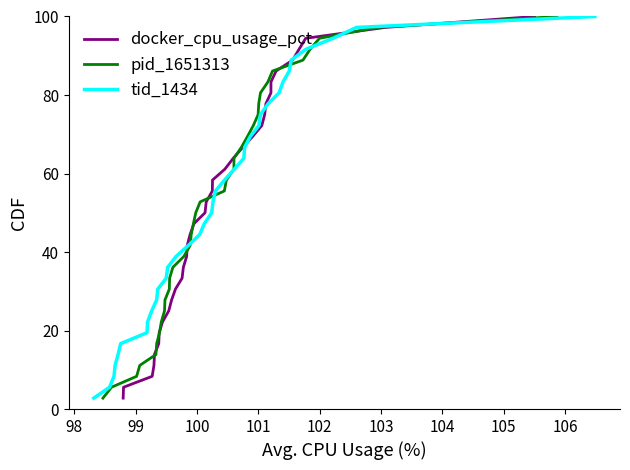

What is the highest value of the pid_1651313 series?

100.0